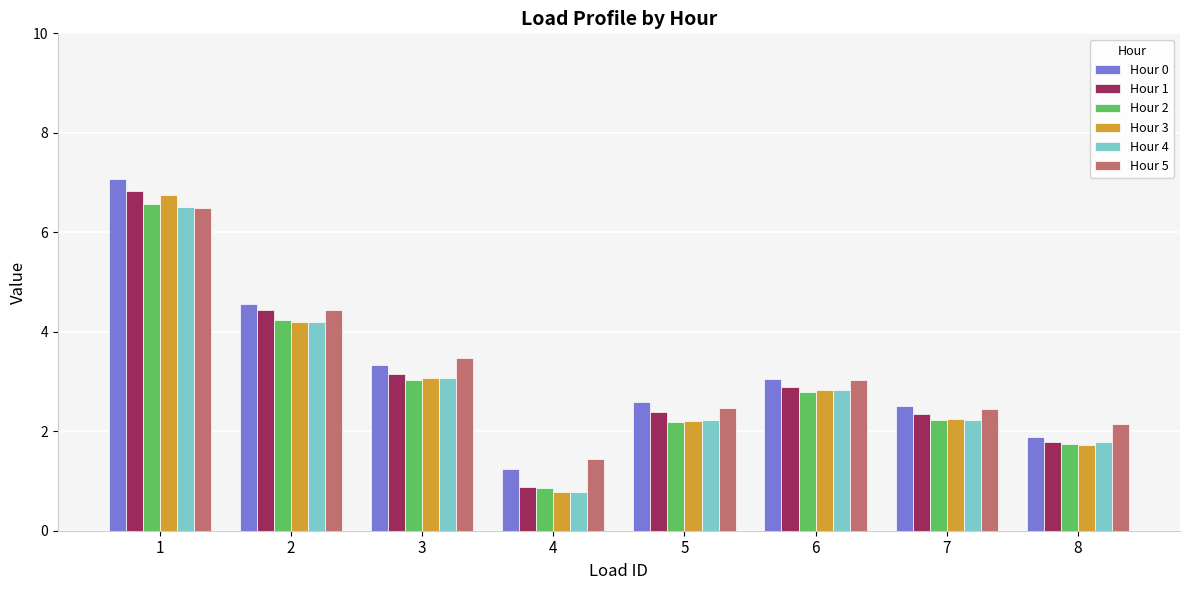

What is the total value across all series at 4?

6.0